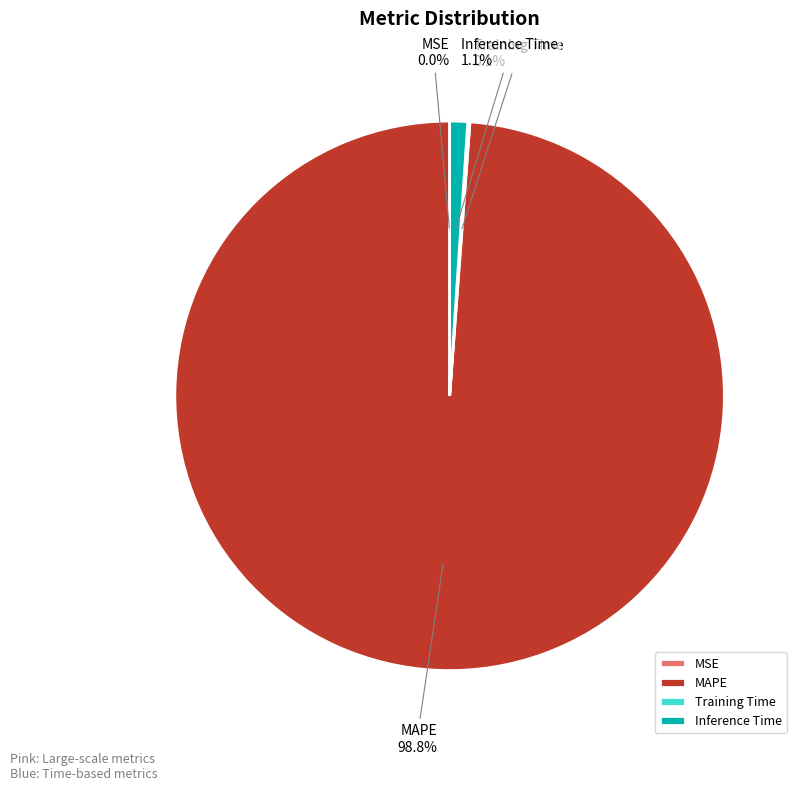

Which category has the biggest portion of the pie?

MAPE